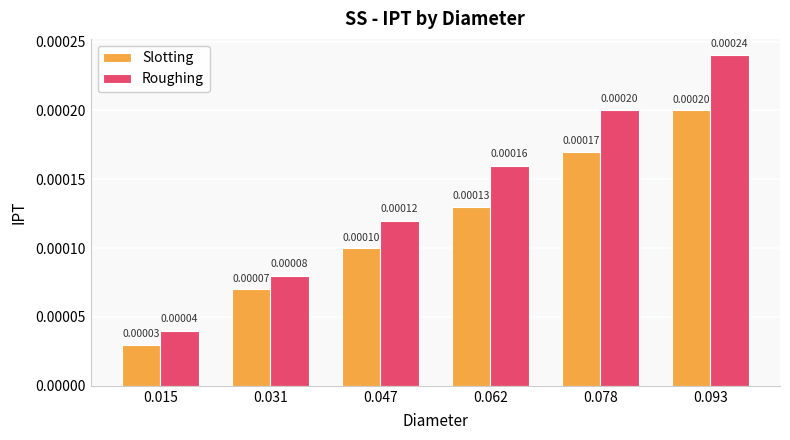

List the series in order of their peak value, lowest first.

Slotting, Roughing